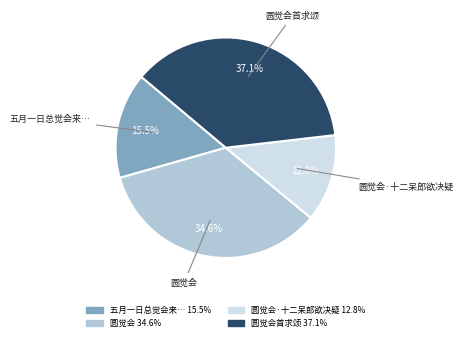

Is there any slice that represents more than half of the pie?

No